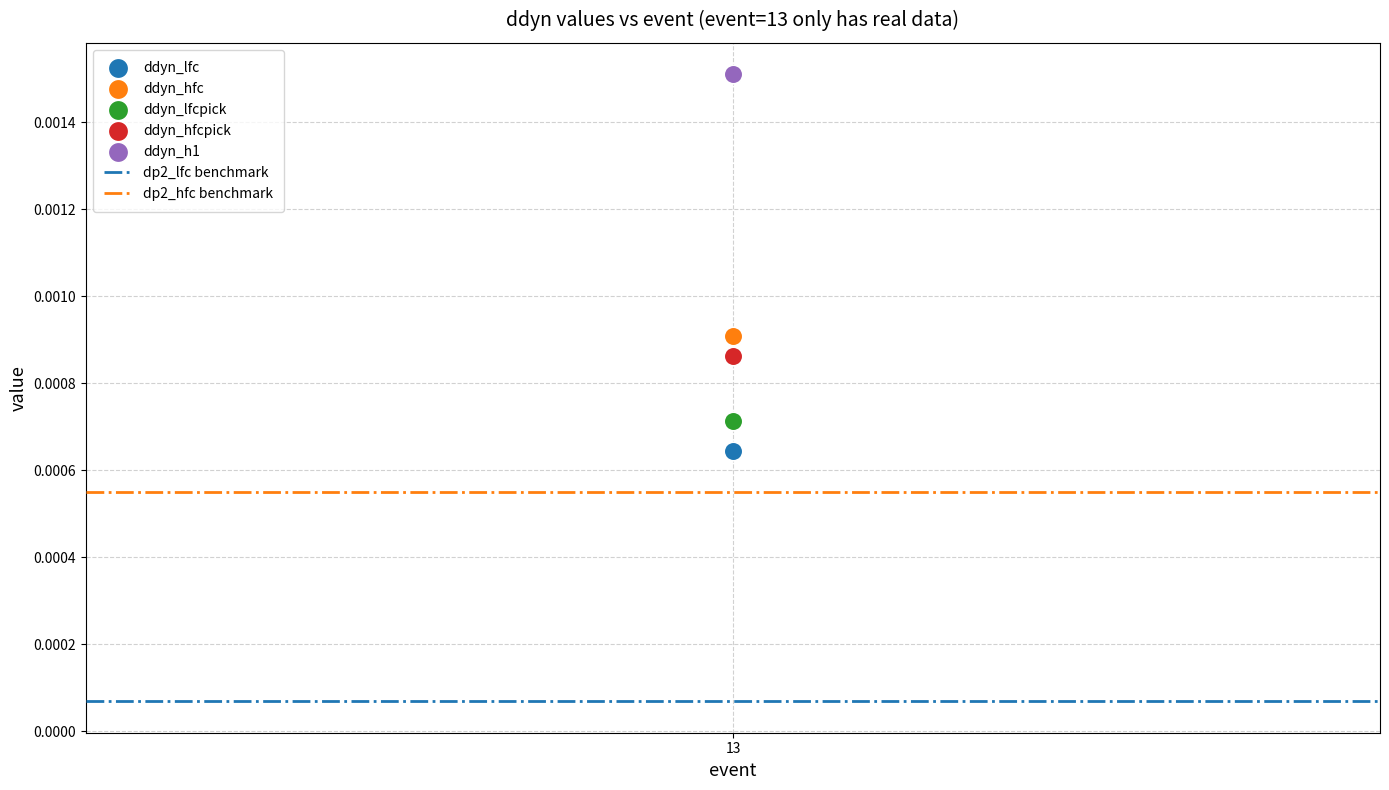

Across all data points, what is the average X value?

13.0